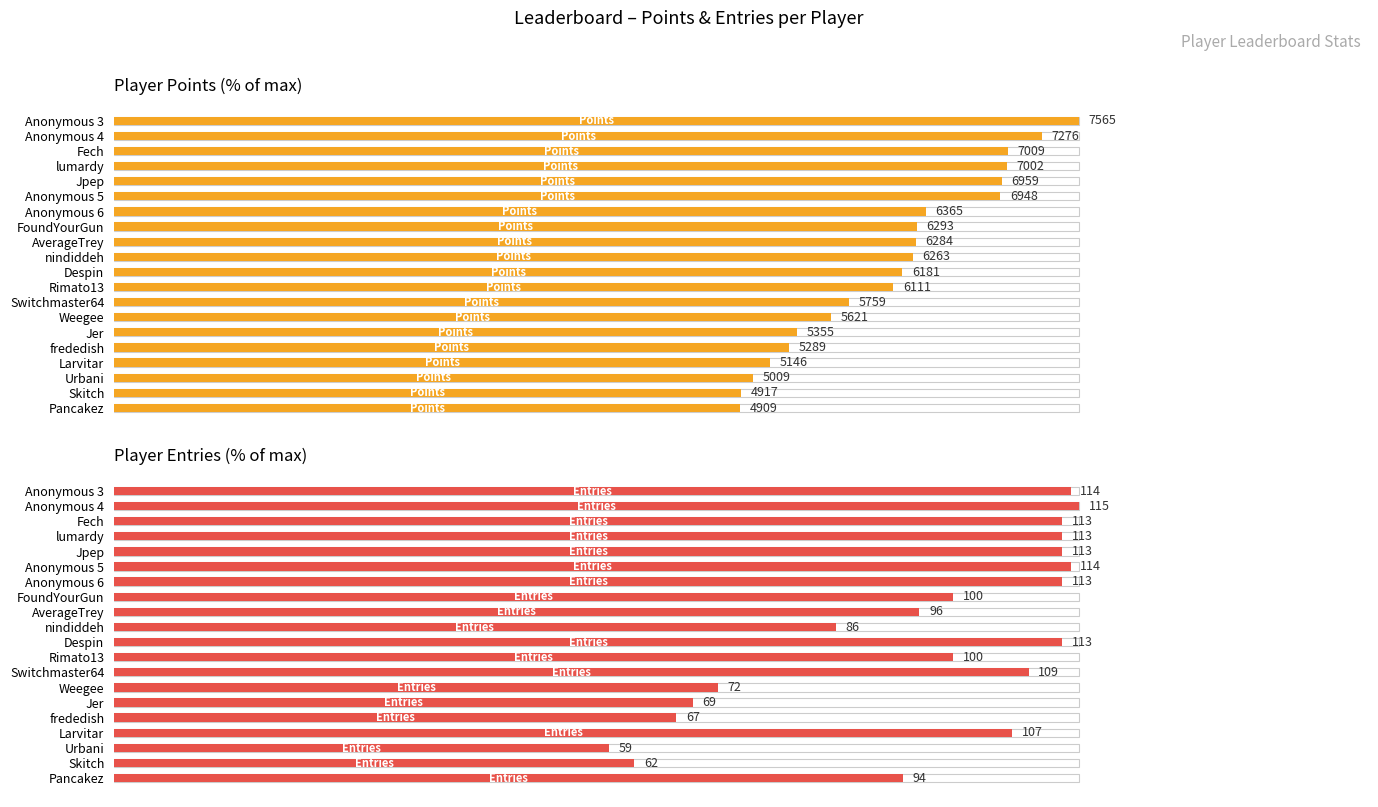

Count the number of data series in this chart.

2